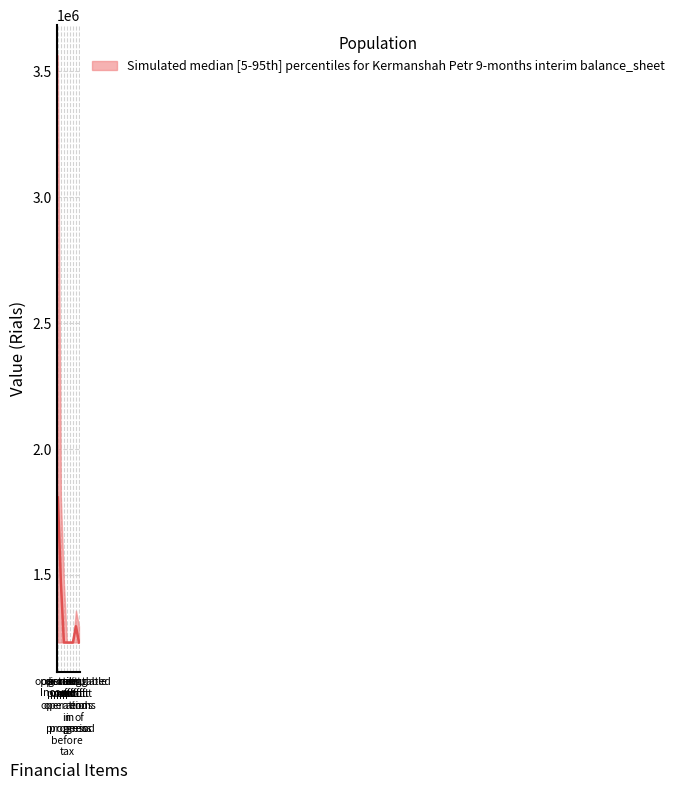

At which category does the chart reach its minimum across all series?

operating
profit